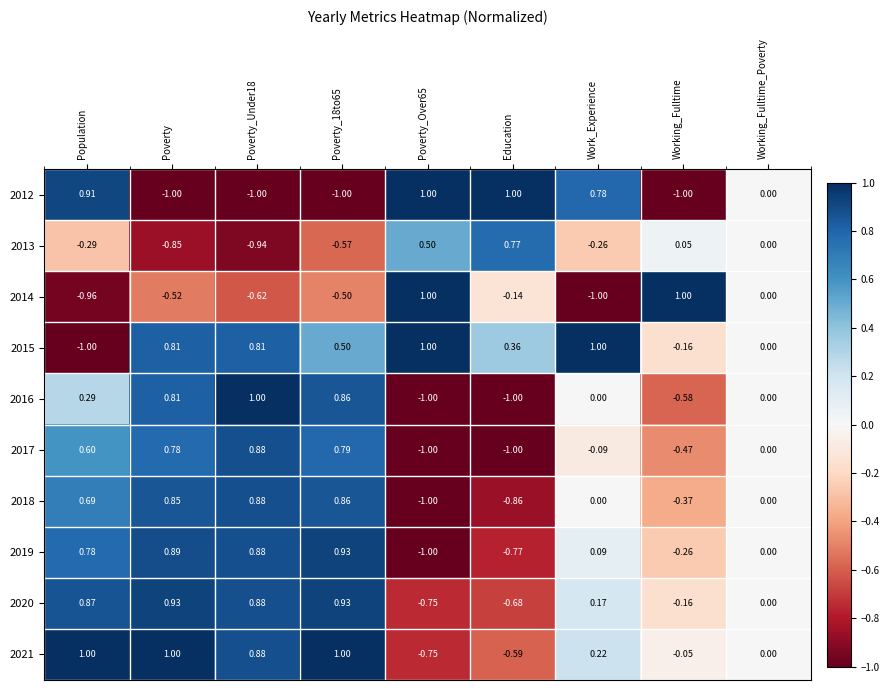

Where does the 2015 series first go above 0?

Poverty